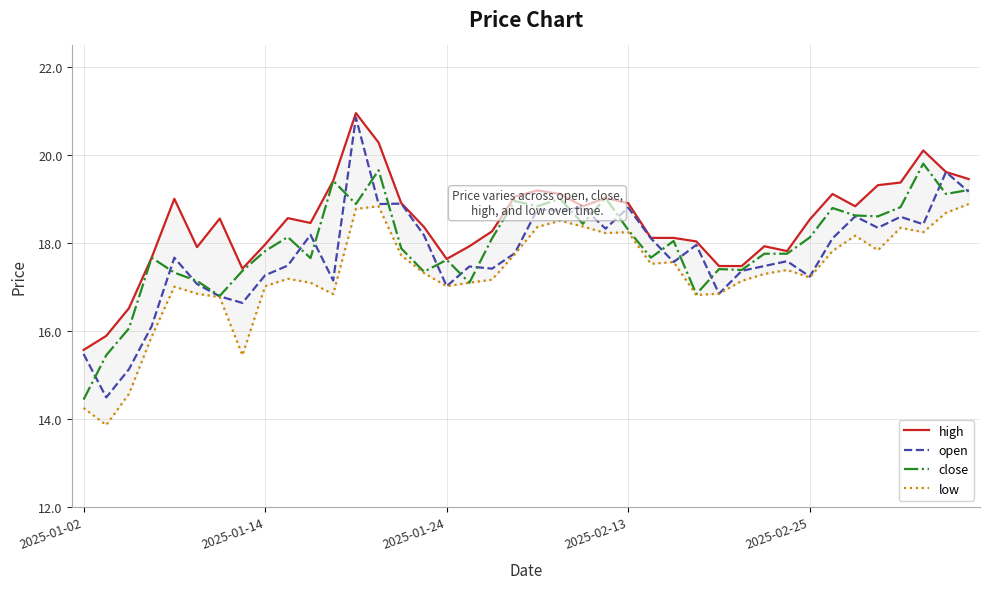

True or false: high has a value of 19.6 at 38.

True